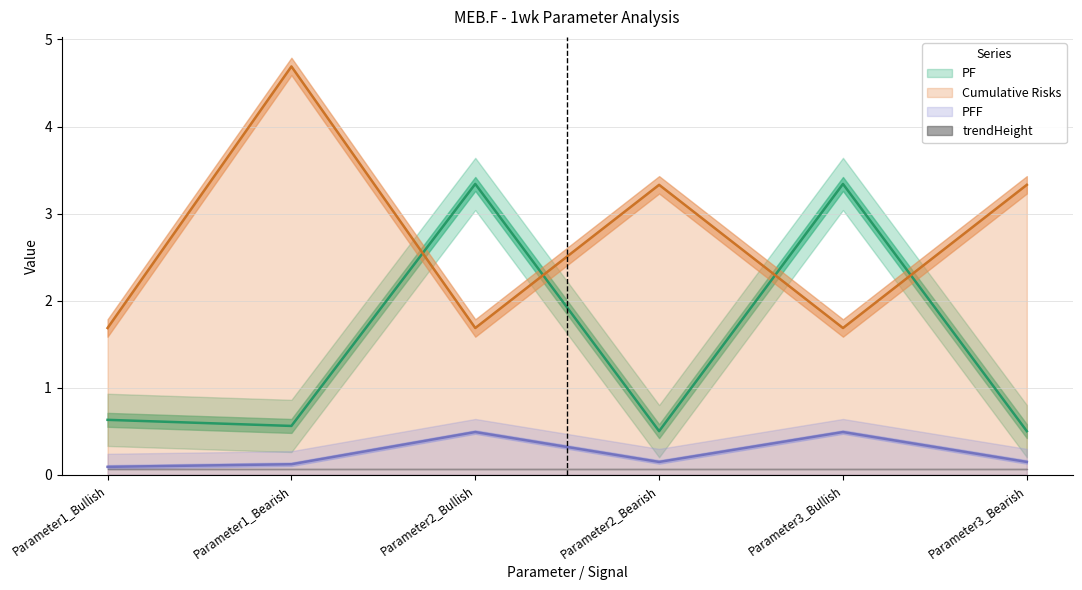

What is the sum of the Cumulative Risks values at Parameter2_Bearish and Parameter2_Bullish?

5.0